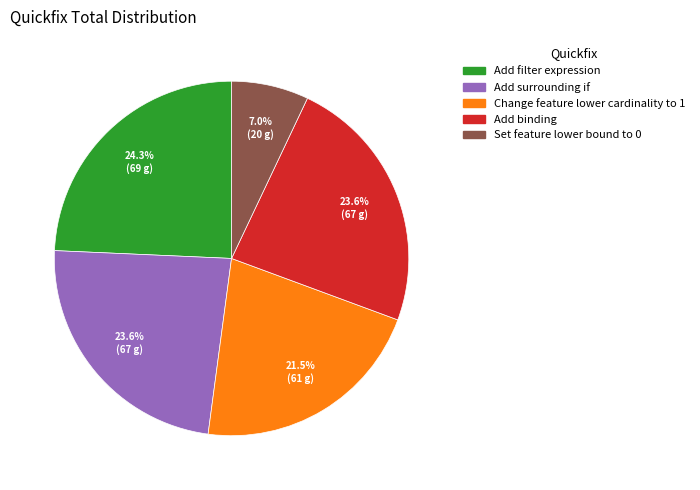

Does any single category account for the majority?

No